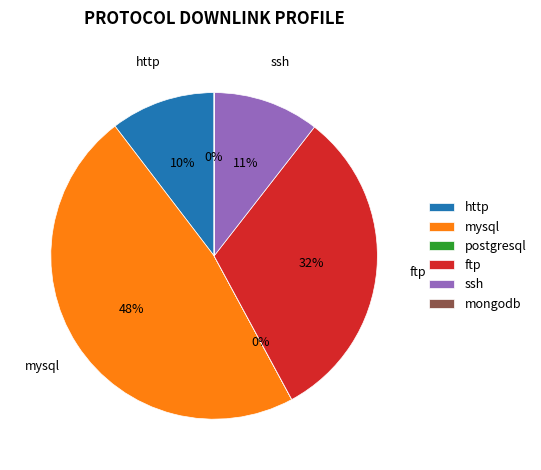

Is it true that mysql is 39% of the pie?

False